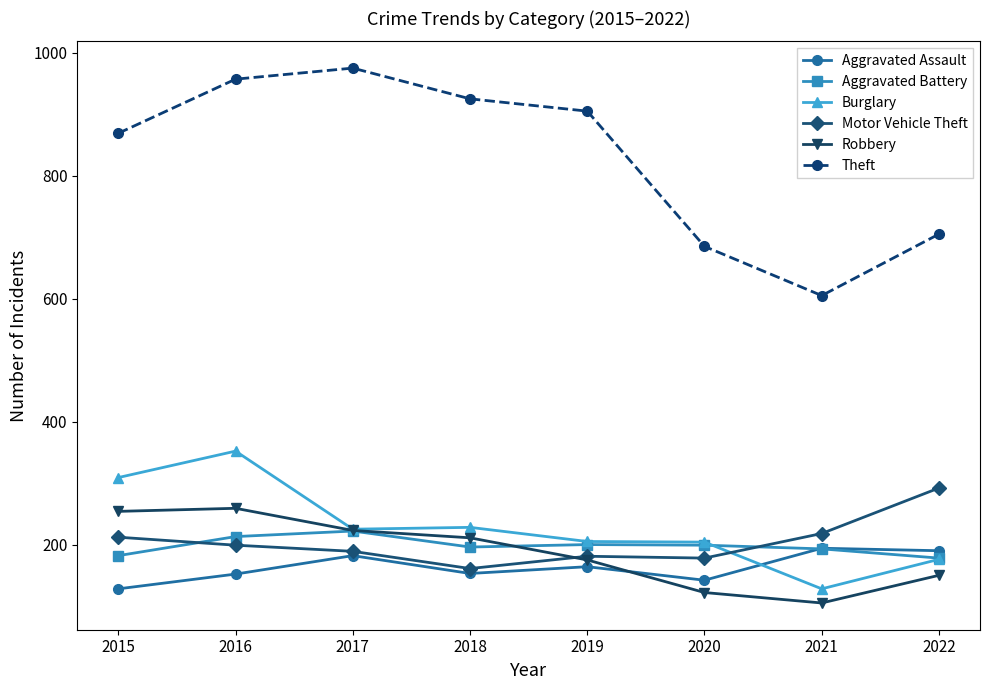

At 2016, list the series in order from smallest to largest.

Aggravated Assault, Motor Vehicle Theft, Aggravated Battery, Robbery, Burglary, Theft